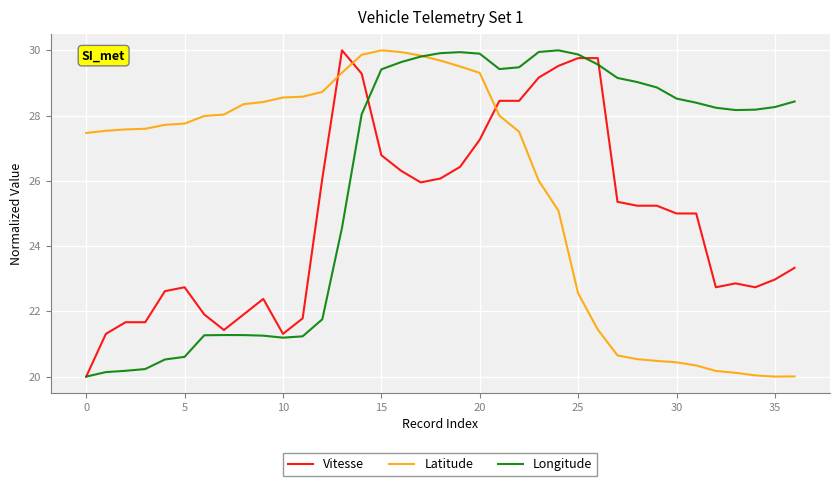

True or false: Vitesse and Latitude cross at least once.

True